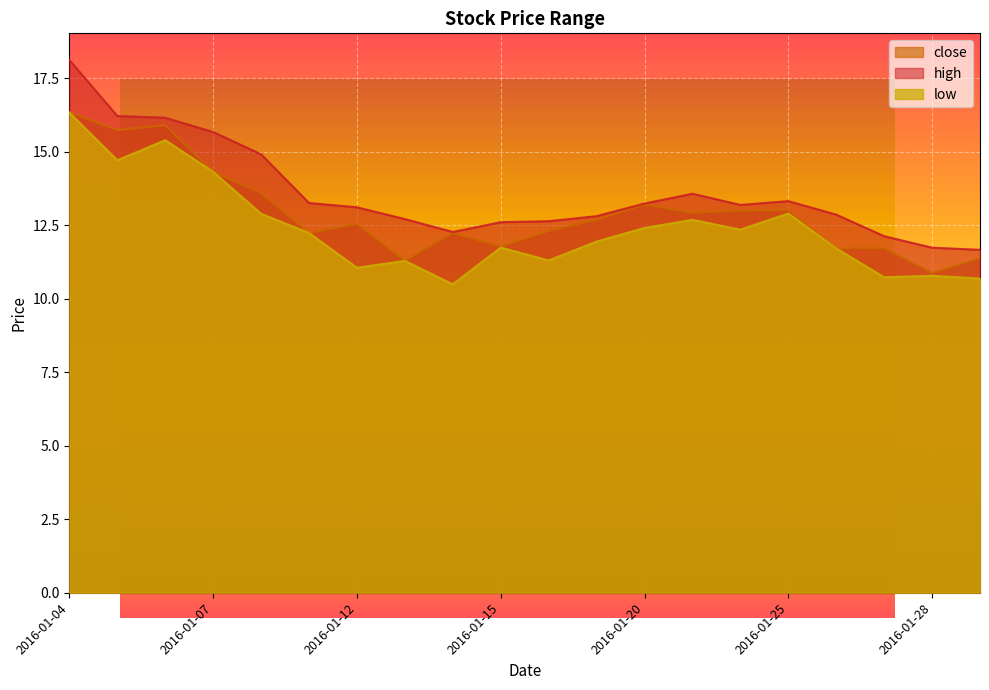

At which label does close reach its minimum?

2016-01-28